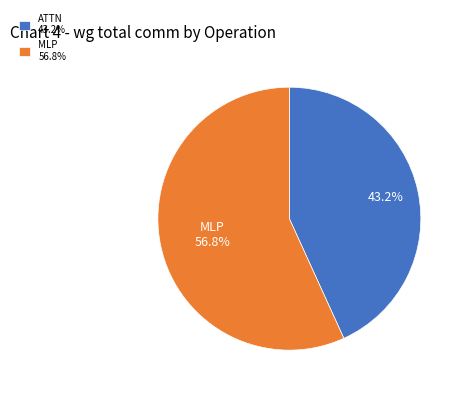

Count the number of slices in the pie.

2